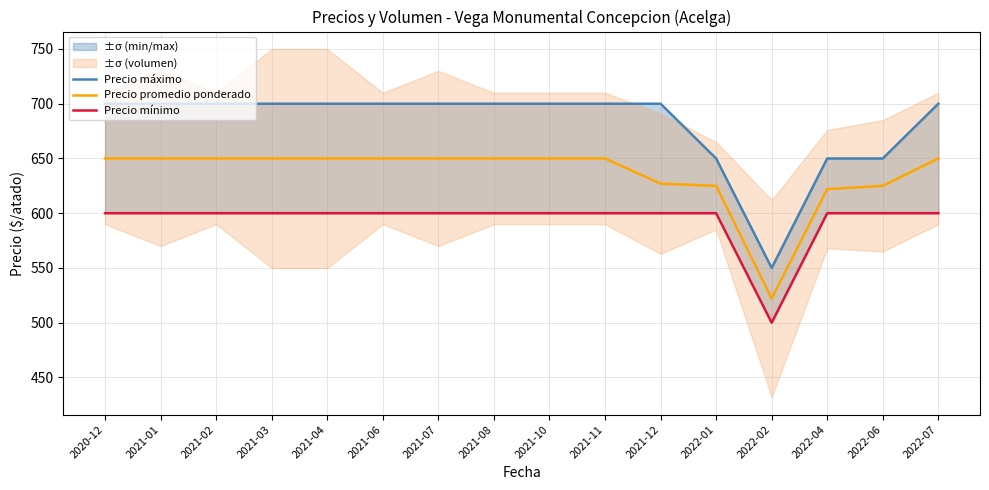

True or false: Precio máximo has more than 0 points higher than both neighbors.

False